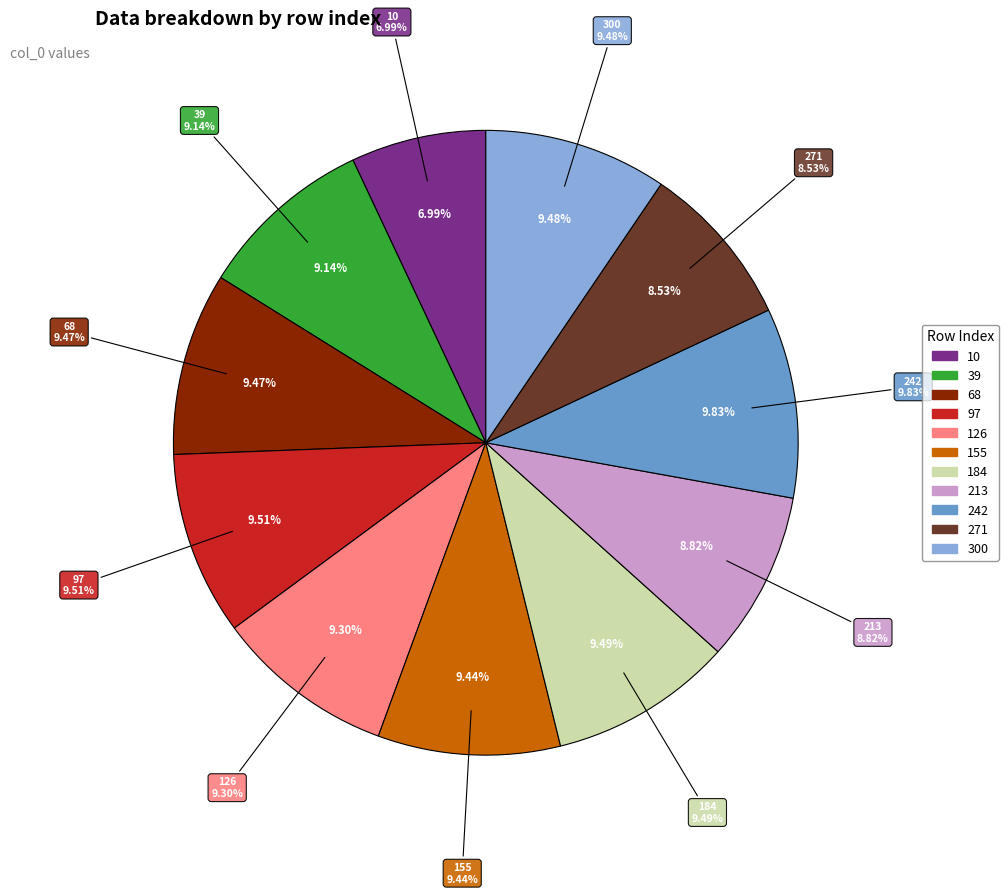

Is there any slice that represents more than half of the pie?

No